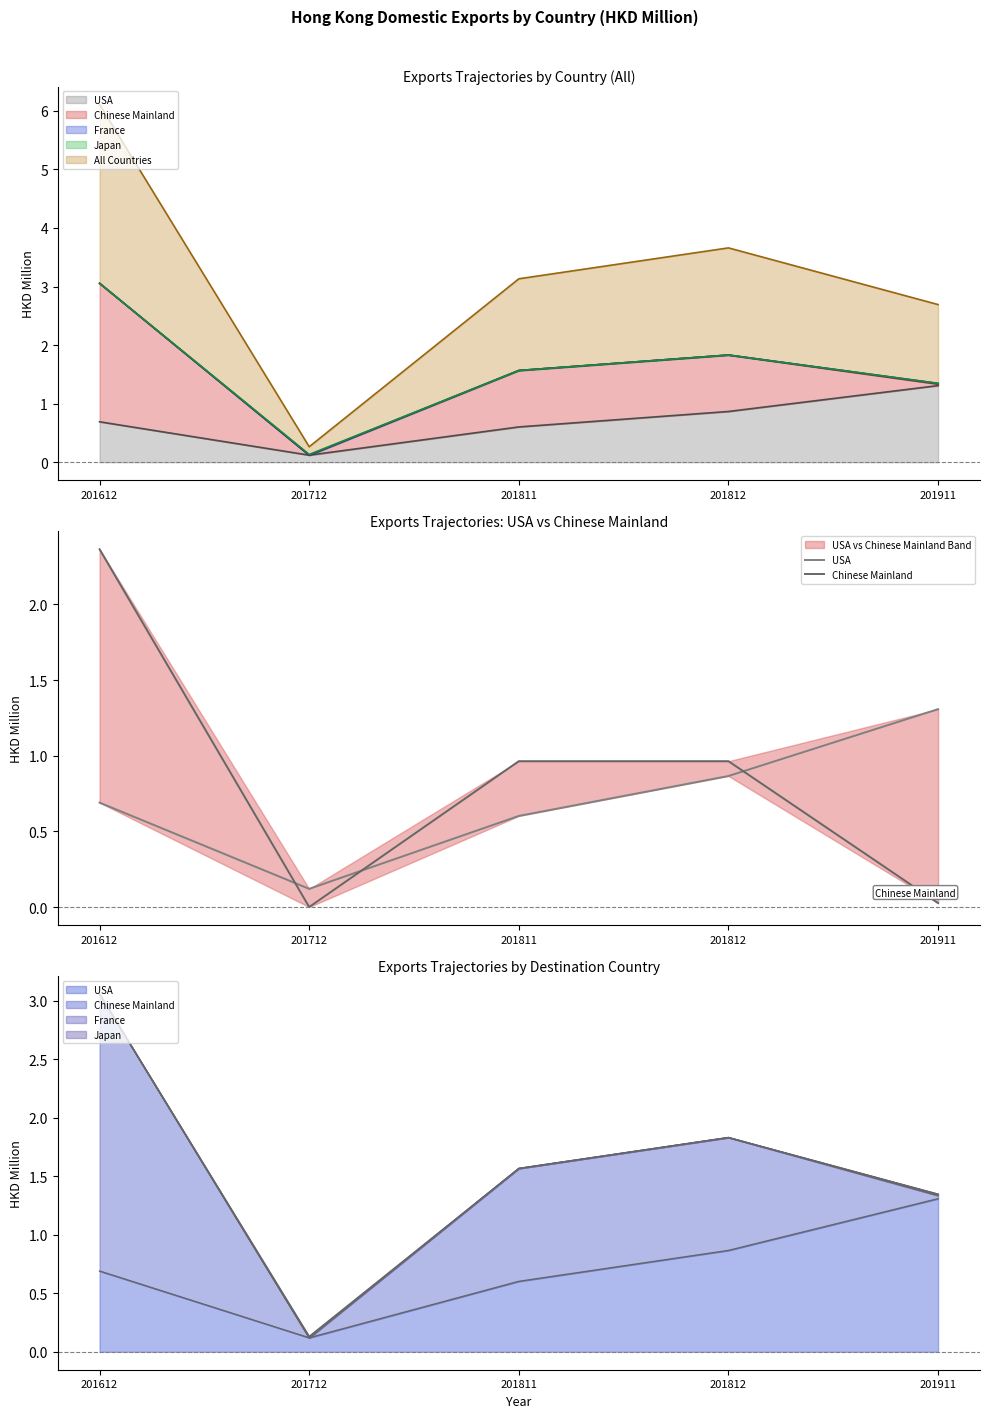

What value does the USA series have at 201712?

0.1